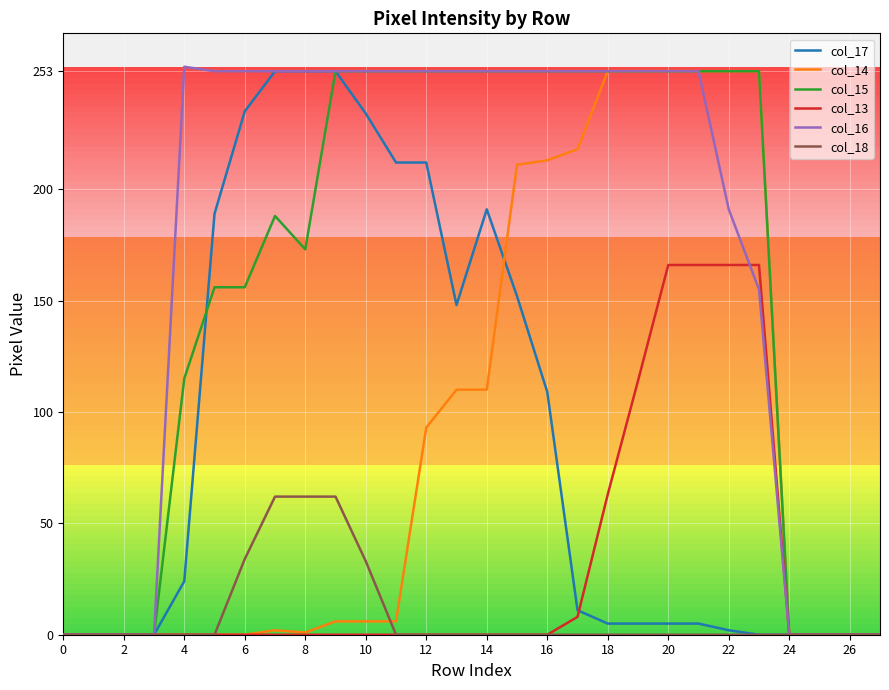

What is the maximum value shown in the chart?

255